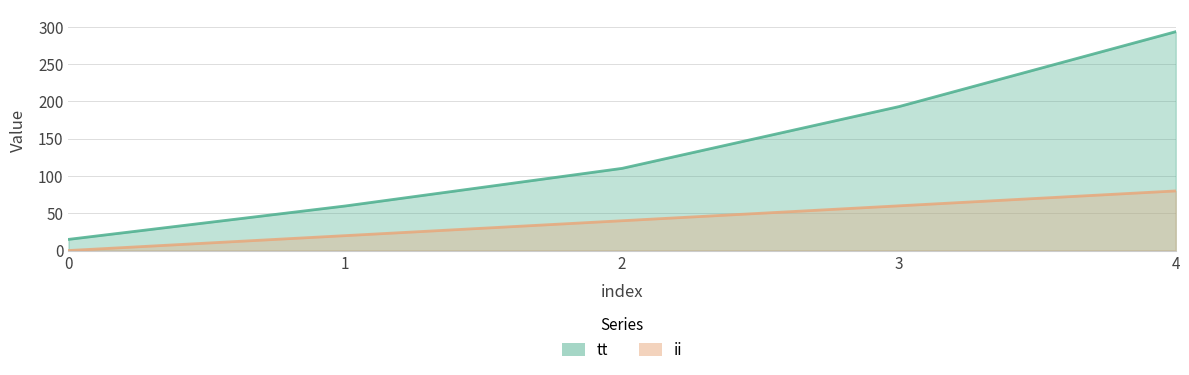

What is the total value across all series at 0?

15.0